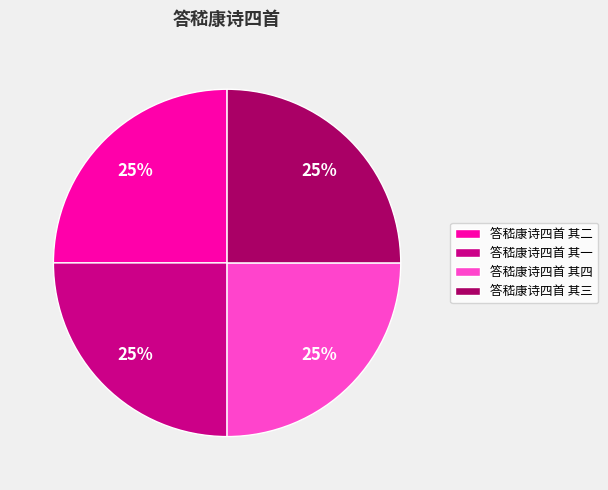

Approximately how many times larger is the value at 答嵇康诗四首 其一 compared to 答嵇康诗四首 其二?

1.0